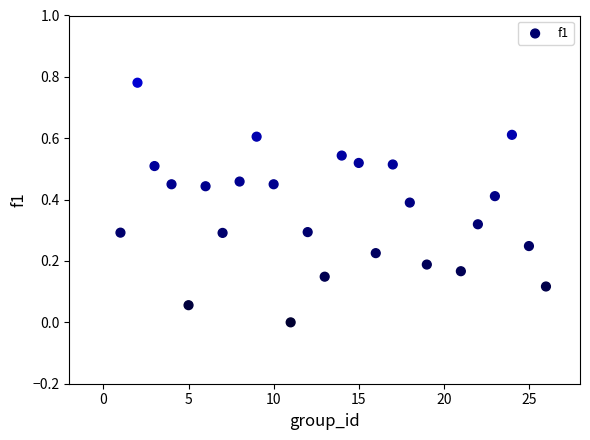

What is the range of X values (max minus min)?

25.0